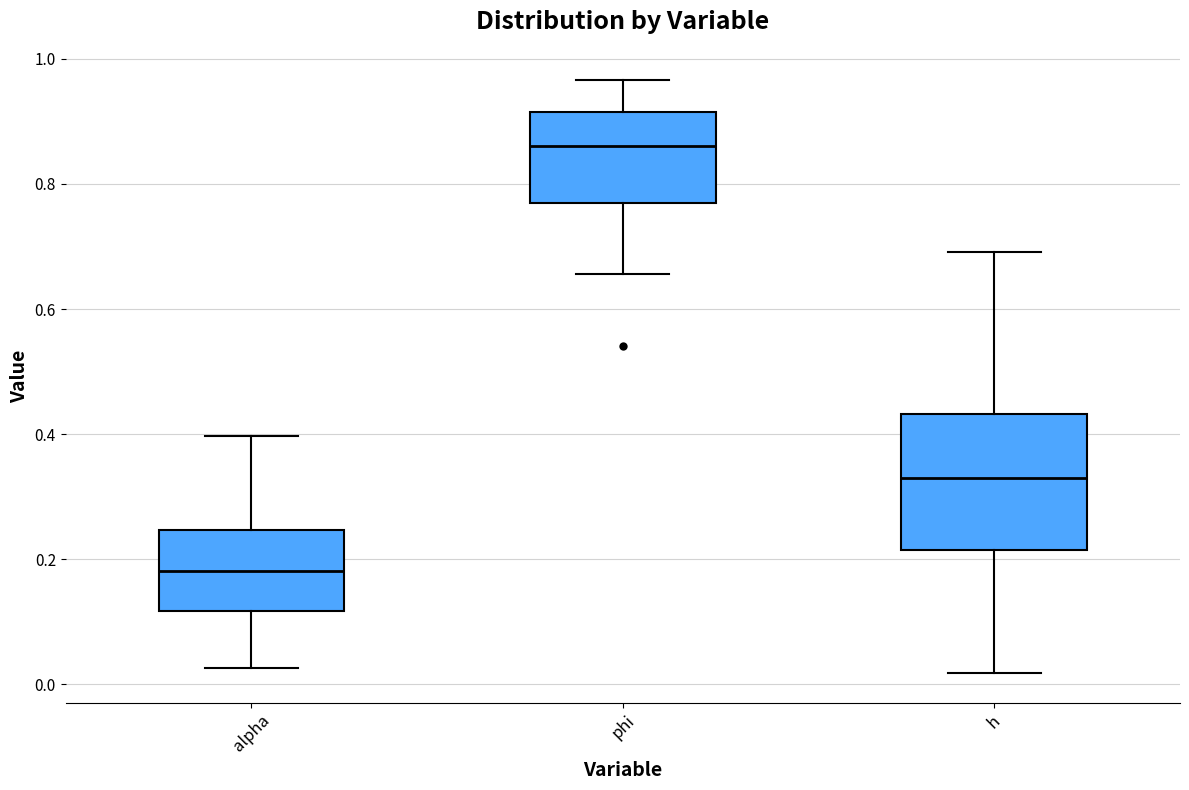

Which box has the lowest median line?

alpha